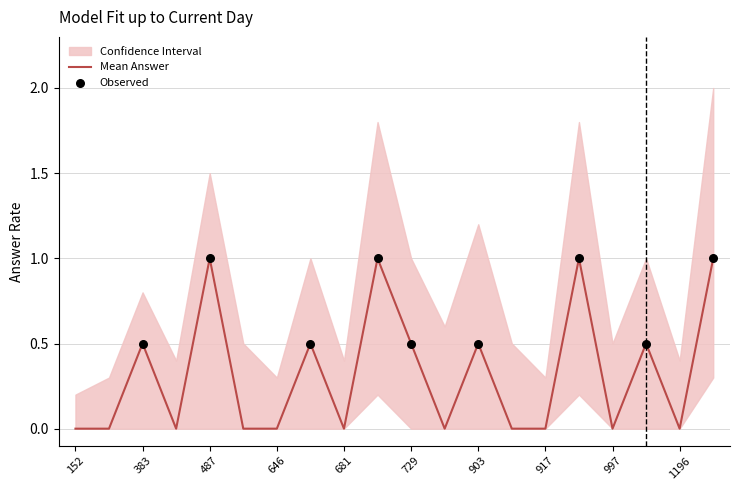

The Mean Answer series shows 0.0 at 681. True or false?

True